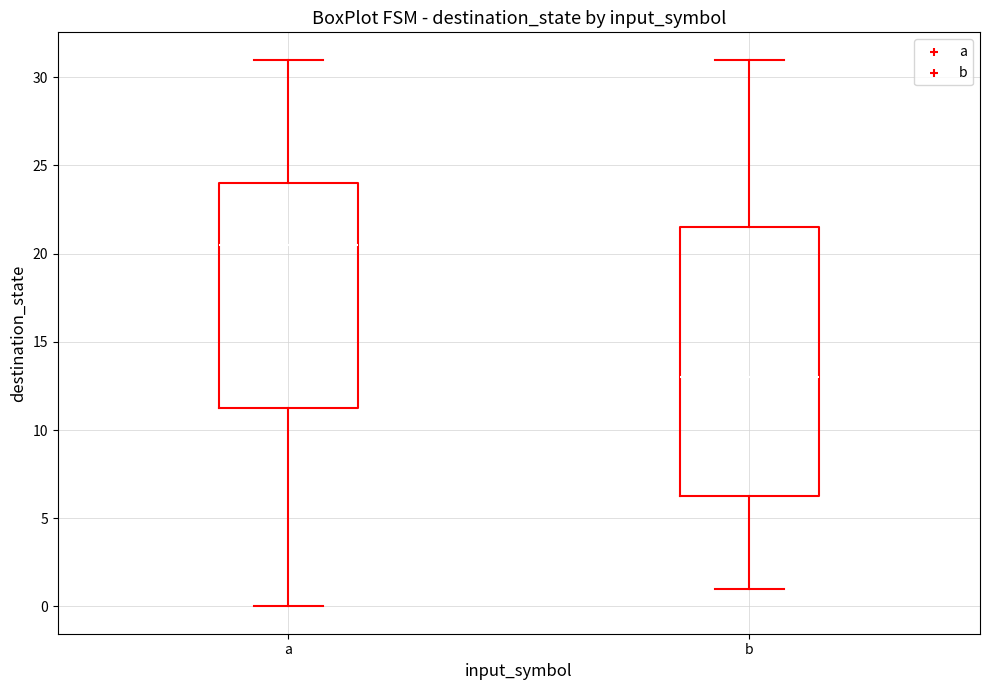

Reading left to right, read every box against the y-axis: the position of its median line, the range the box covers, and the ends of its whiskers. The values are not printed on the chart, so give them approximately, as read against the axis.

a: median 20.5, box 11.5 to 24.0, whiskers 0.0 to 31.0
b: median 13.0, box 6.5 to 21.5, whiskers 1.0 to 31.0